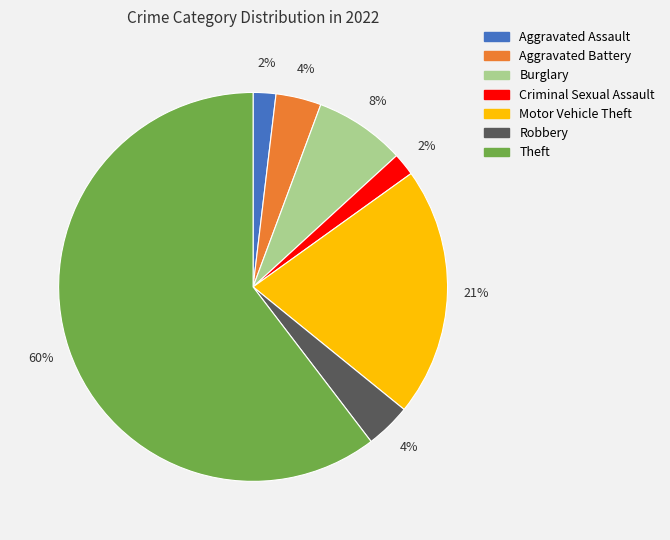

Which category has the biggest portion of the pie?

Theft